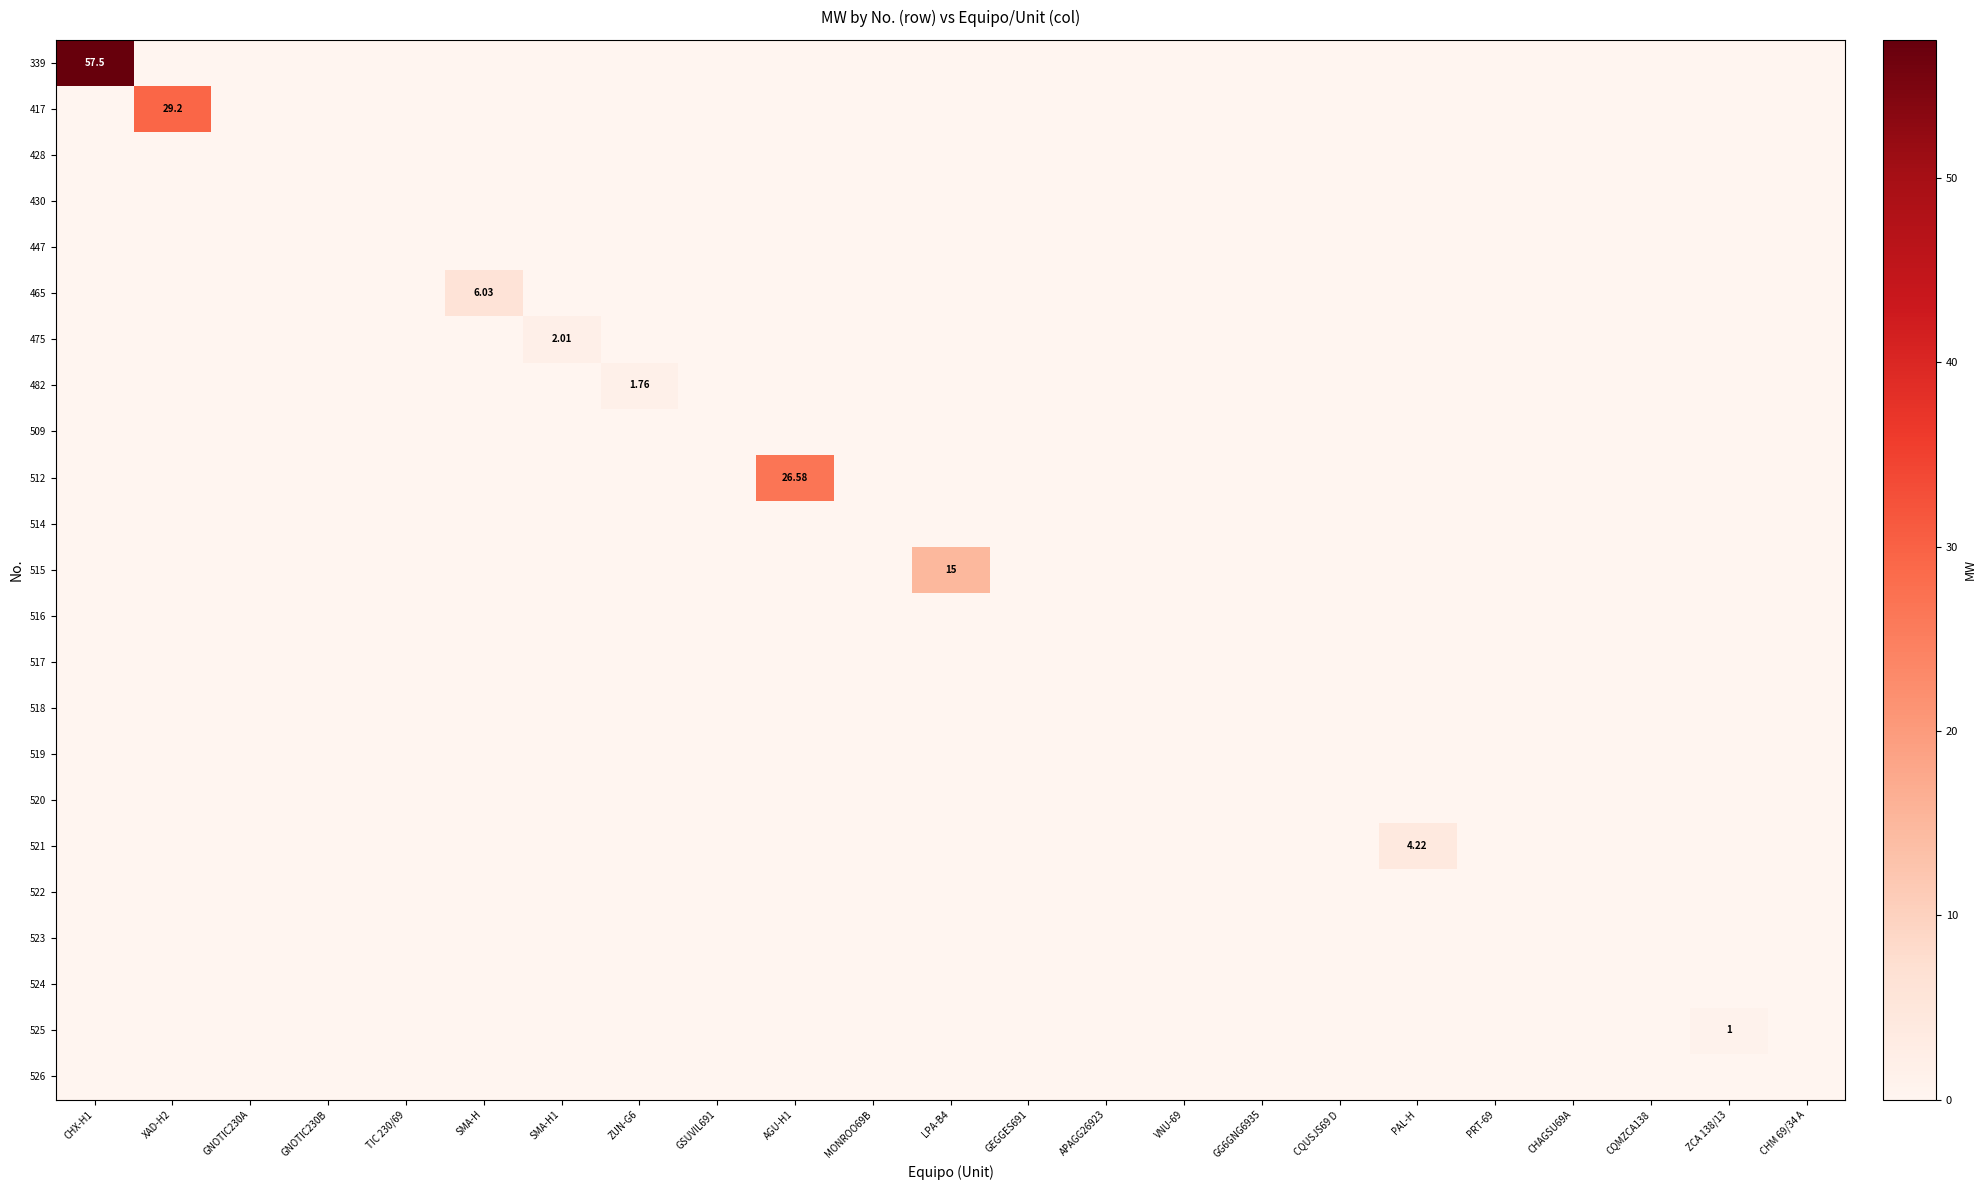

Is the value of 525 at GEGGES691 greater than the value of 428 at XAD-H2?

No